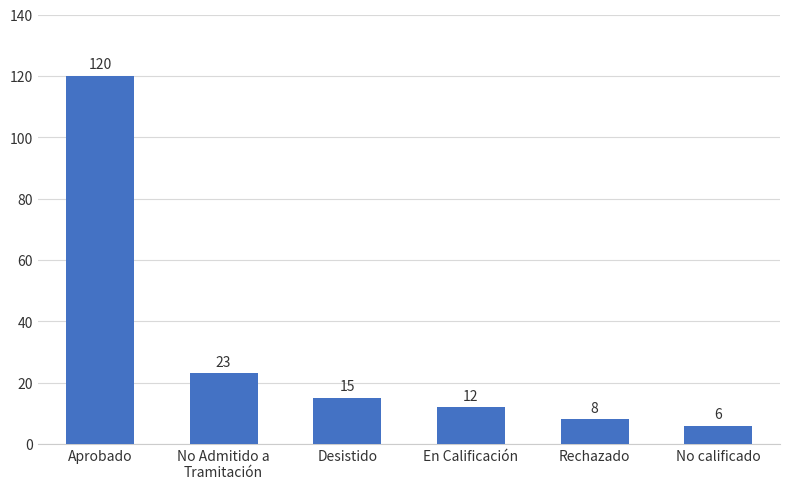

Which category has the highest value across all series?

Aprobado